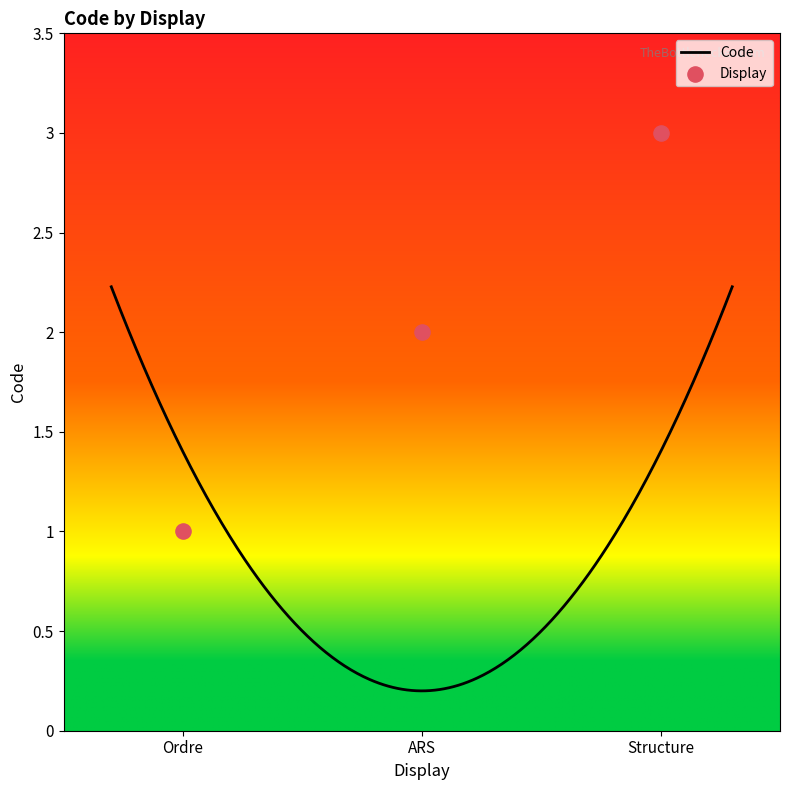

What is the change in value from Ordre to Structure?

+2